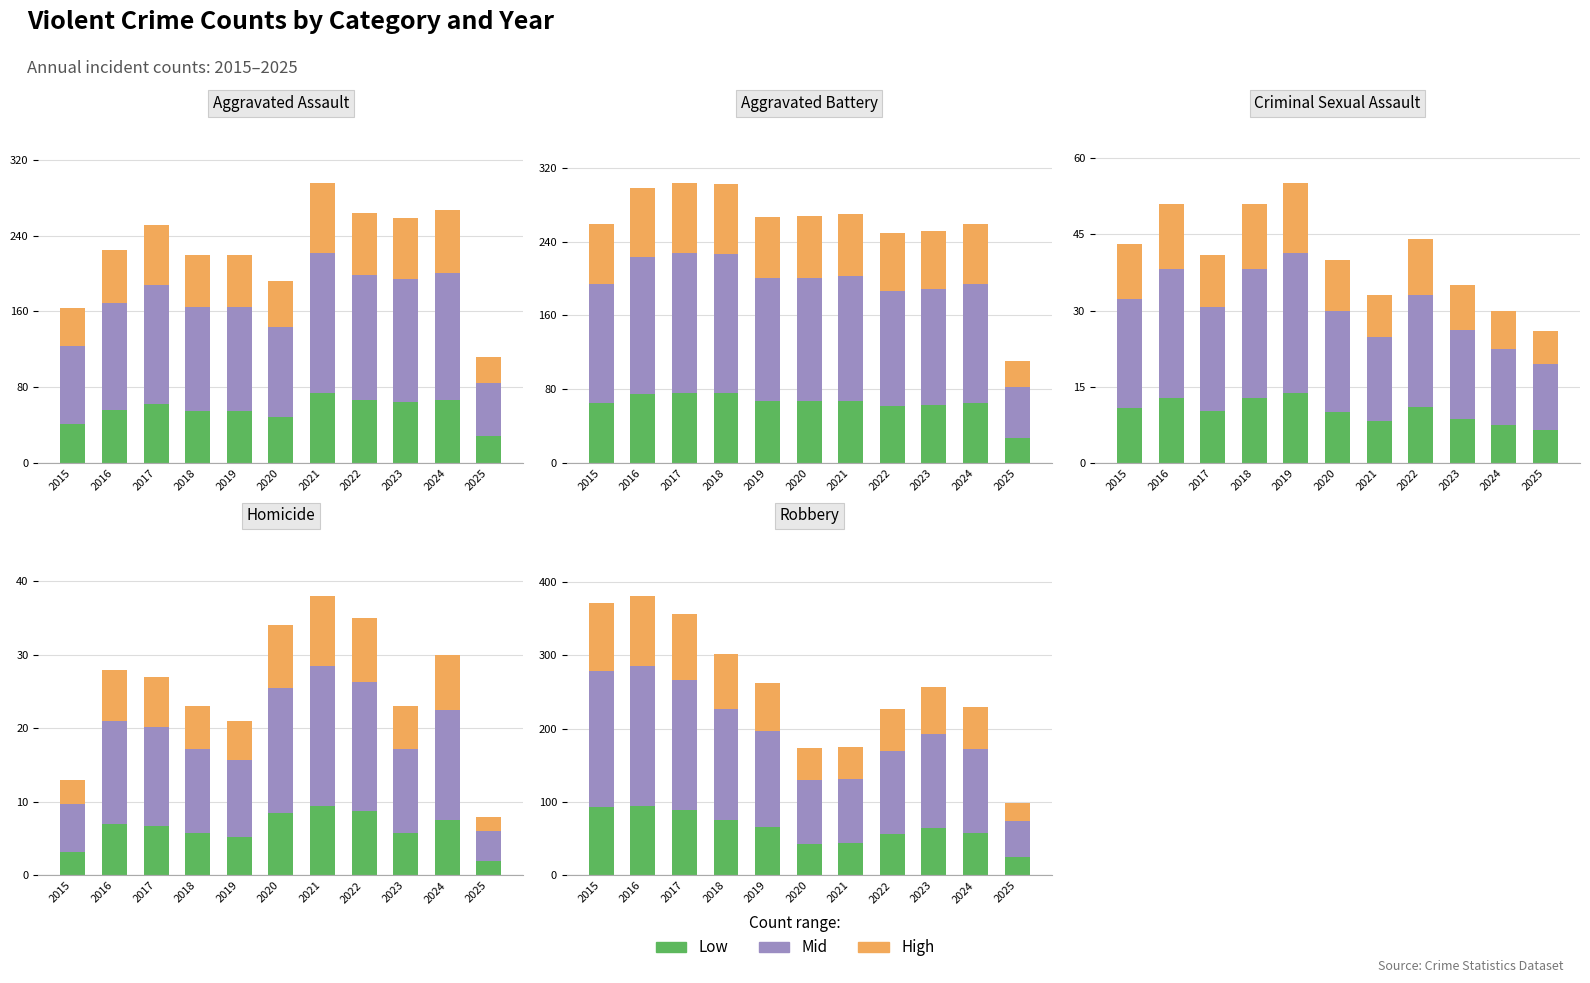

What is the difference between the maximum and minimum values in the High series?

70.5